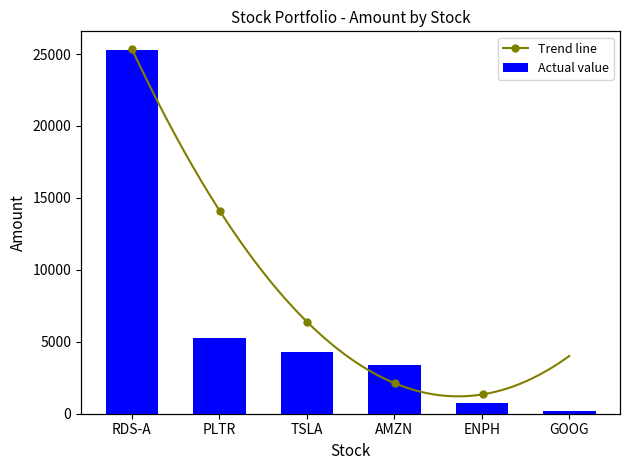

Approximately how many times larger is the value at GOOG compared to AMZN?

0.1